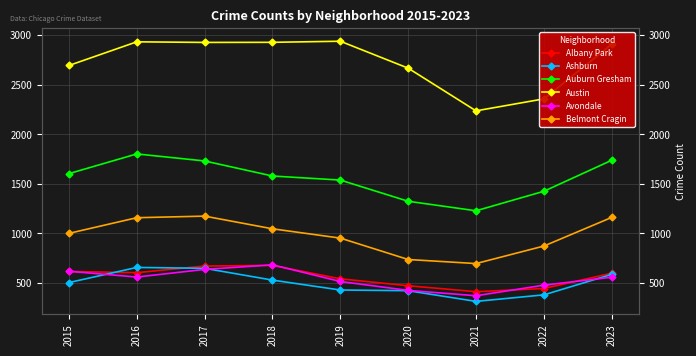

At which category is the sum across all series the highest?

2017